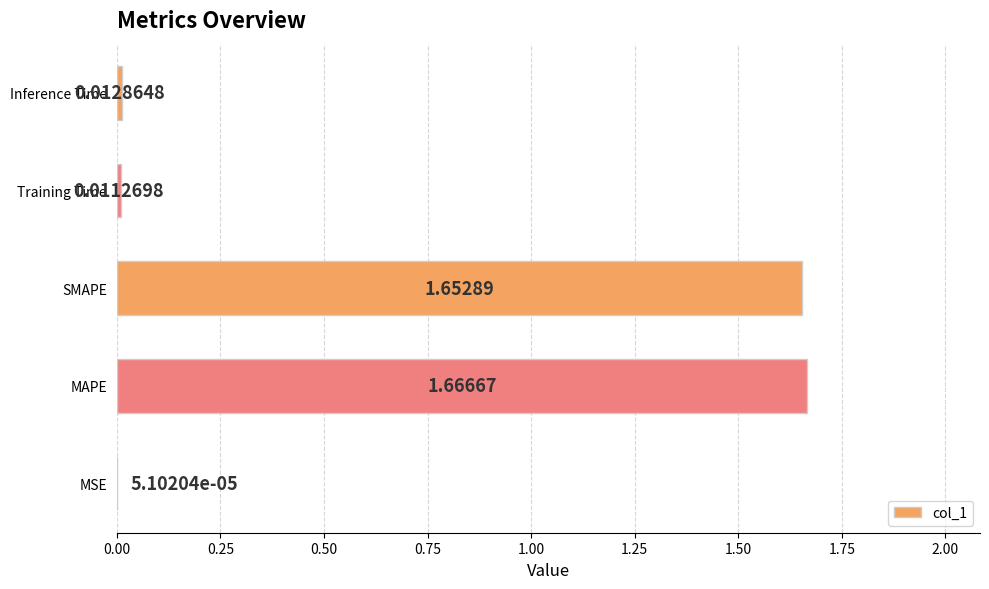

What is the sum of all values?

3.3